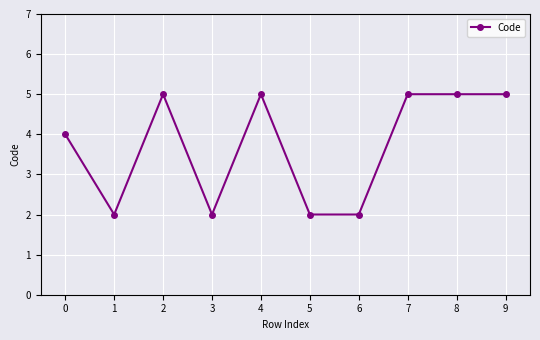

What is the maximum value shown in the chart?

5